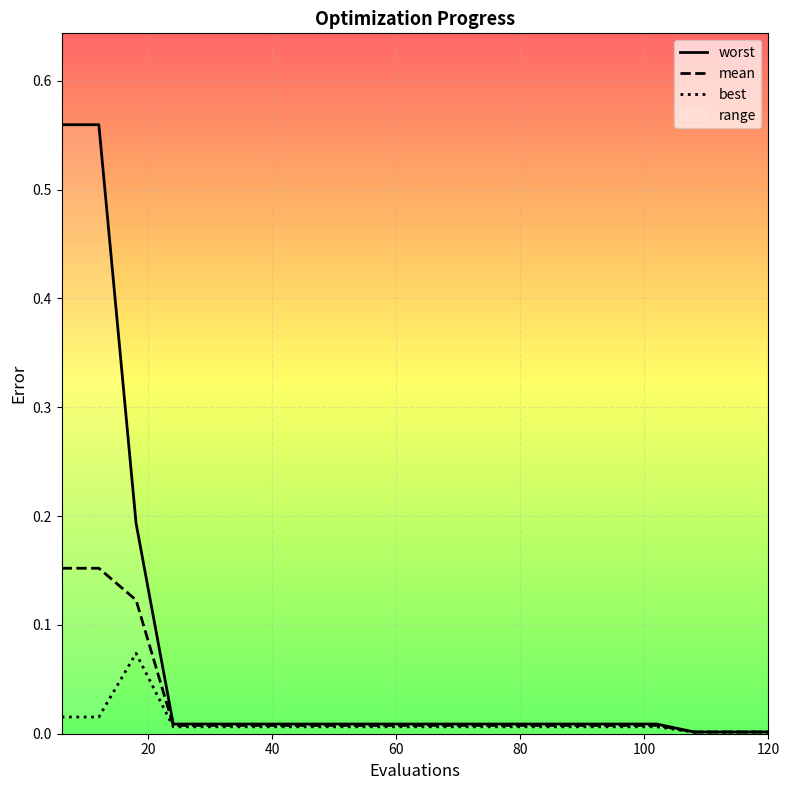

Which series has the widest spread of values?

worst